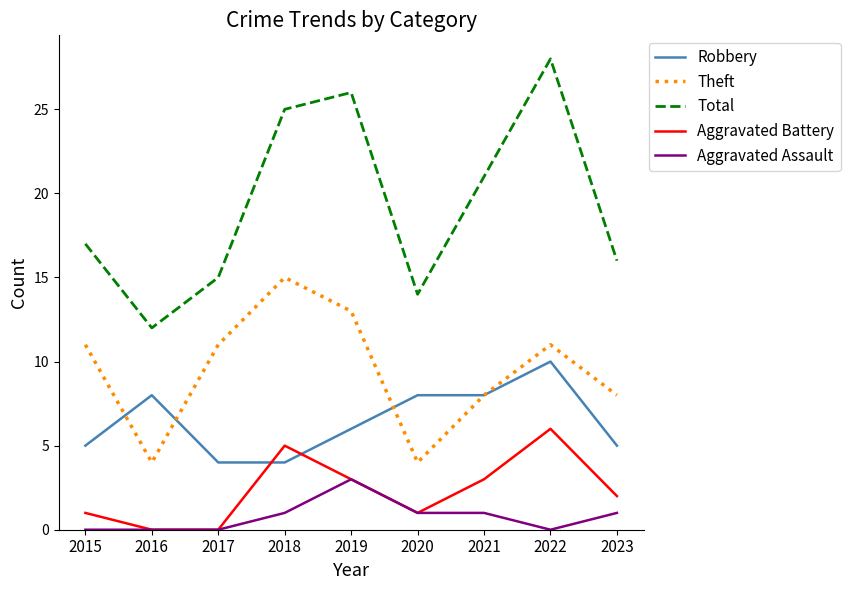

At how many categories does at least one series exceed 13?

8